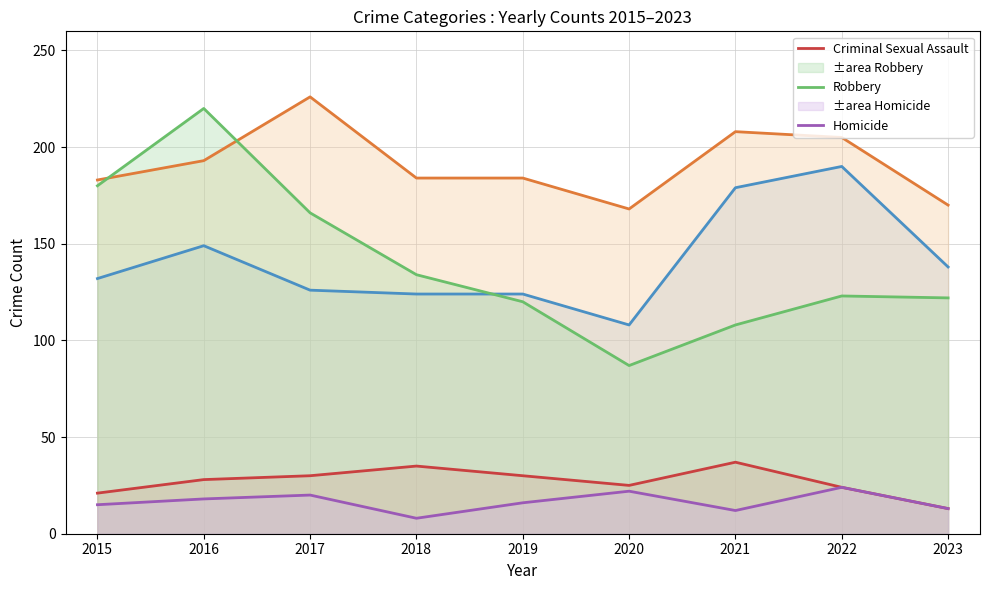

Which has a higher value, 2016 or 2019?

2016